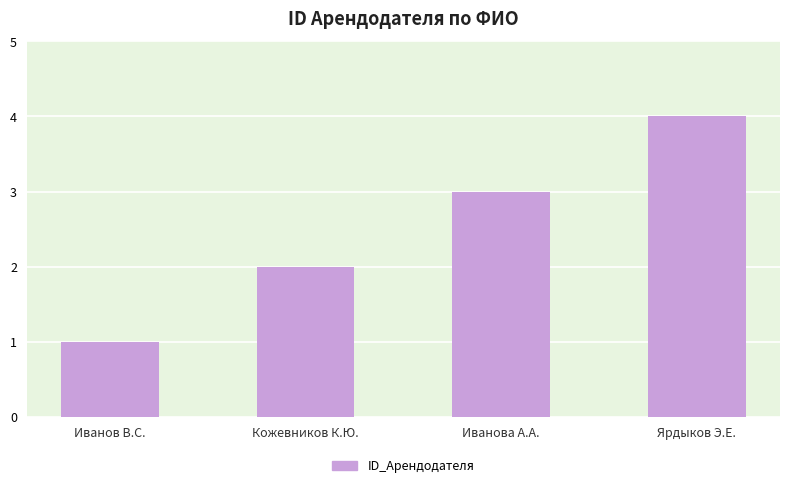

Does the chart contain any negative values?

No